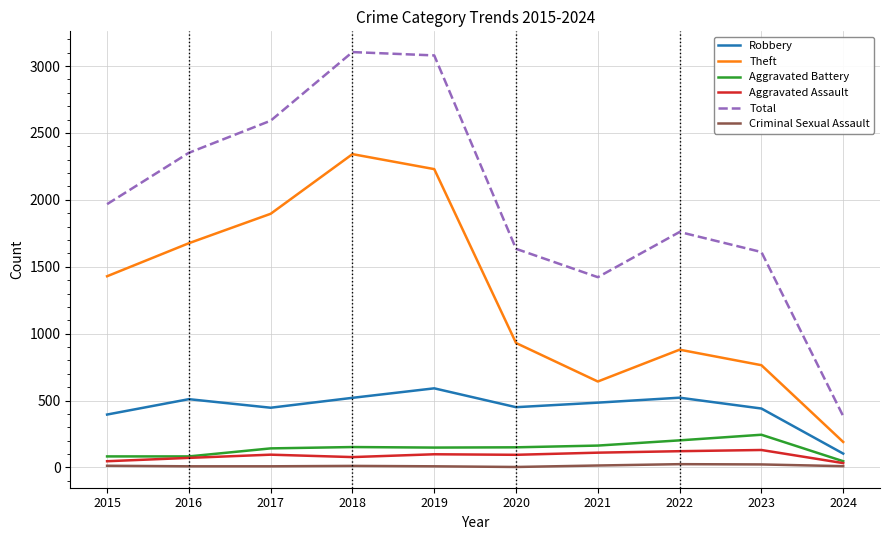

True or false: Total and Theft intersect in this chart.

False